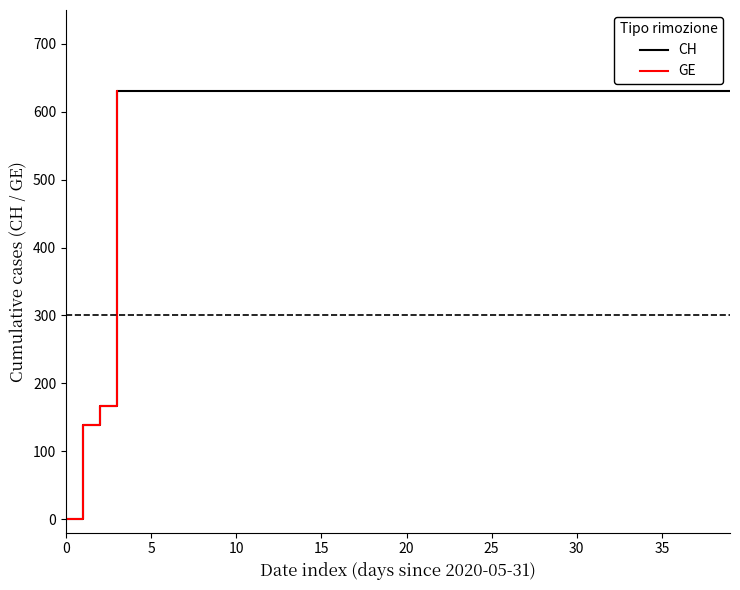

What is the total value across all series at 2020-10-17?

1262